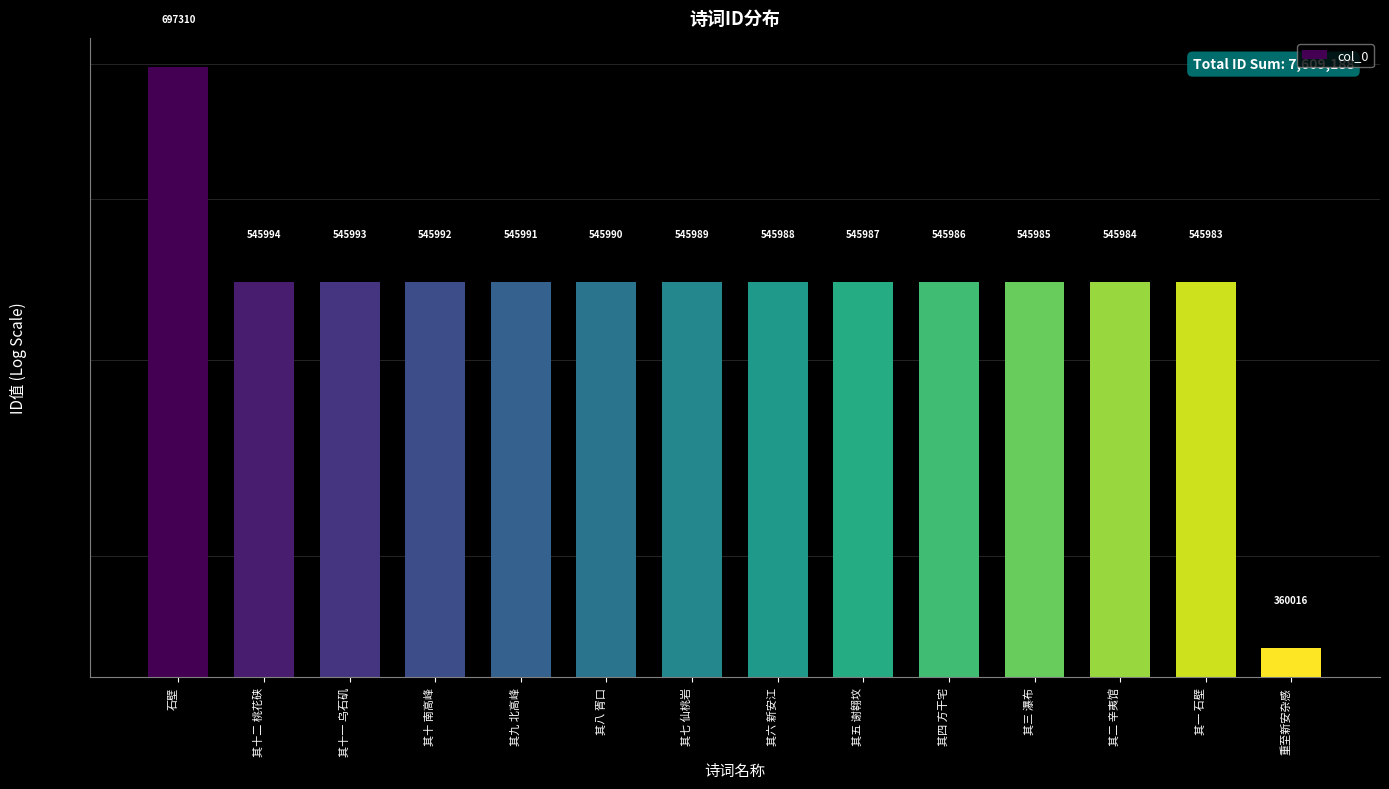

True or false: the data shows 241689 at 其七 仙桃岩.

False